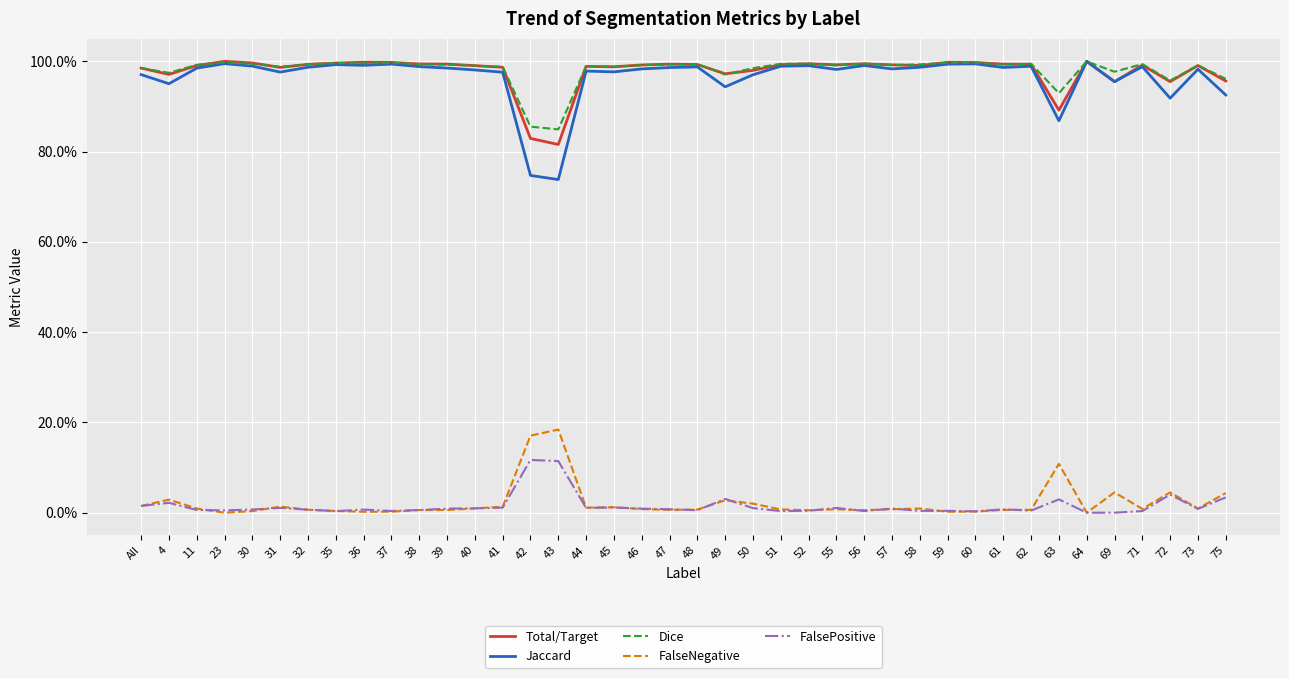

Does the chart display data point markers on the line(s)?

No